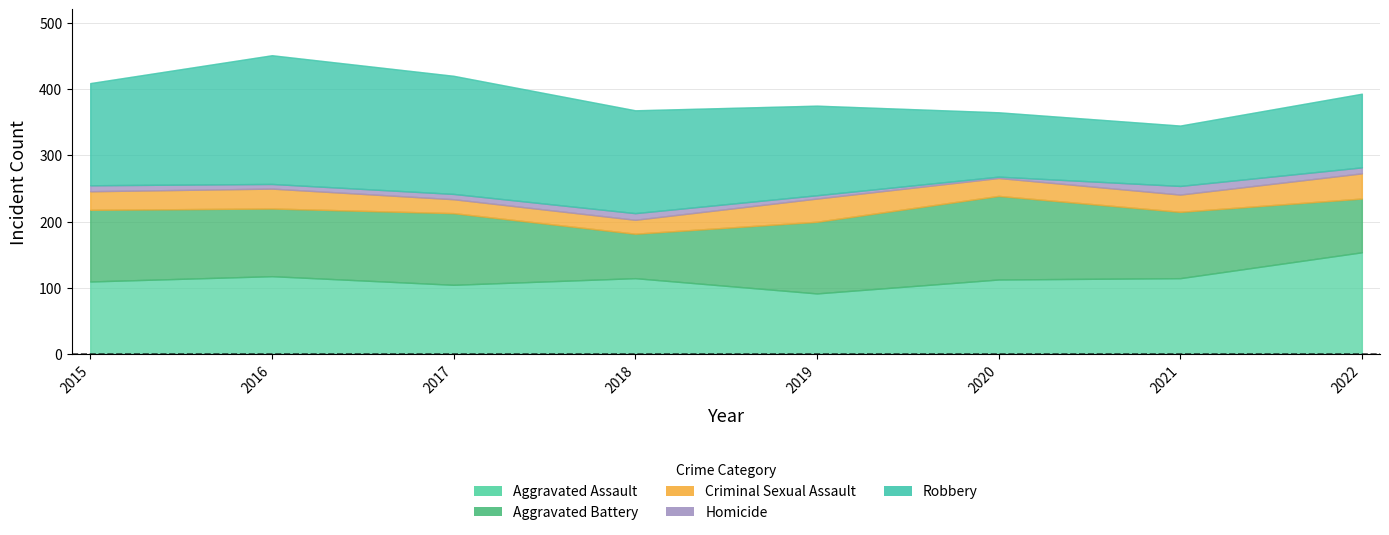

What is the sum of all Aggravated Assault values?

922